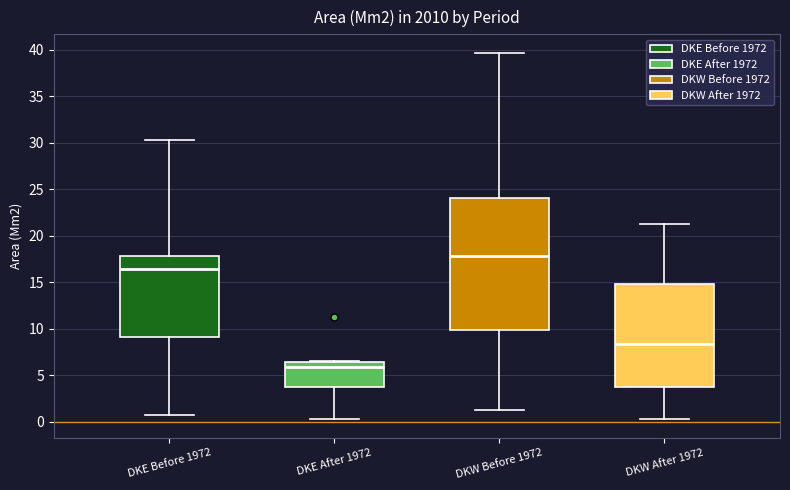

Reading left to right, transcribe this box plot: for each box, give where its median line is, the range the box spans, and where its two whiskers end, as read against the y-axis. The values are not printed on the chart, so give them approximately, as read against the axis.

DKE Before 1972: median 16.5, box 9.0 to 18.0, whiskers 1.0 to 30.5
DKE After 1972: median 6.0, box 3.5 to 6.5, whiskers 0.5 to 6.5
DKW Before 1972: median 18.0, box 10.0 to 24.0, whiskers 1.0 to 39.5
DKW After 1972: median 8.5, box 4.0 to 15.0, whiskers 0.5 to 21.5